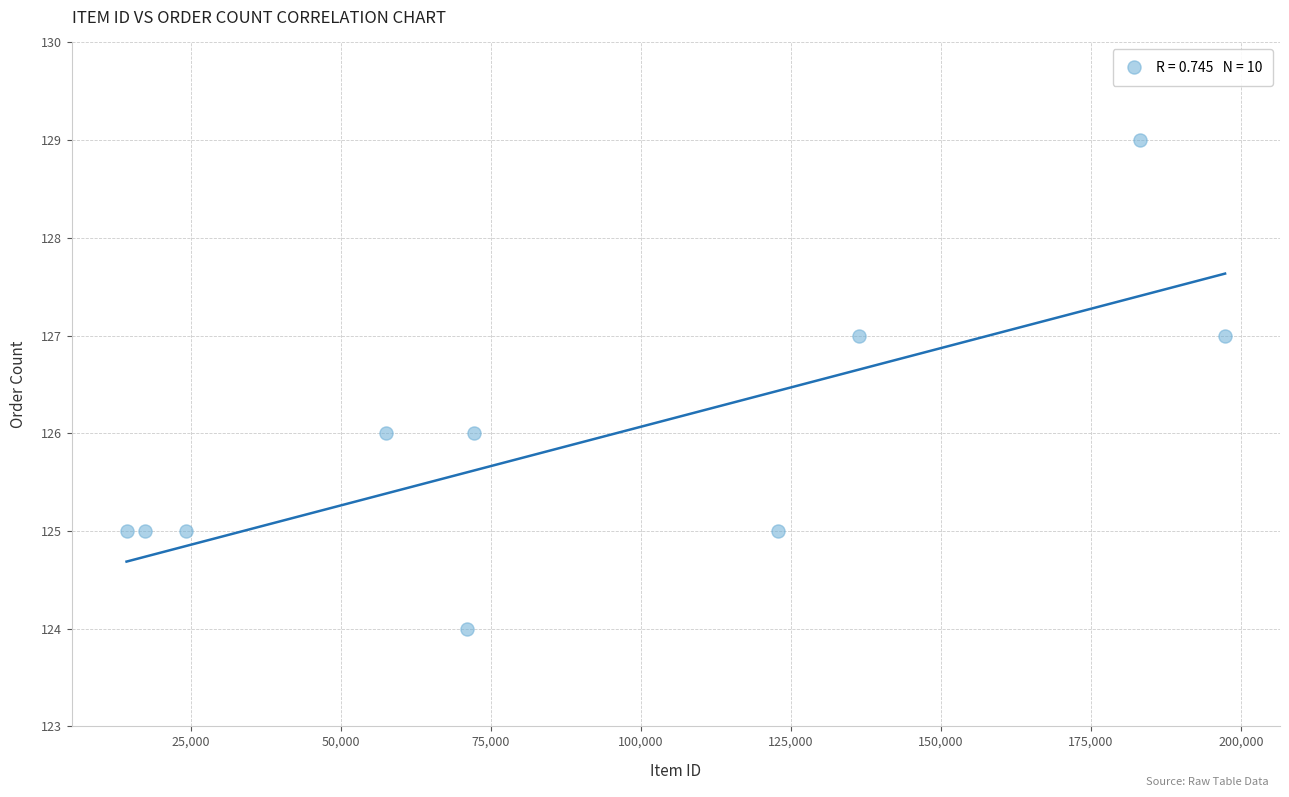

What is the range of Y values (max minus min)?

5